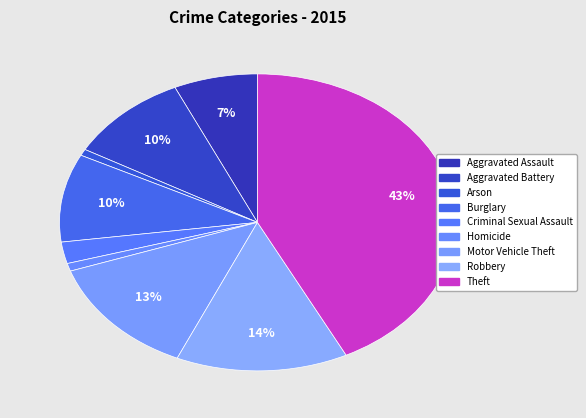

Is it true that Burglary is 10% of the pie?

True